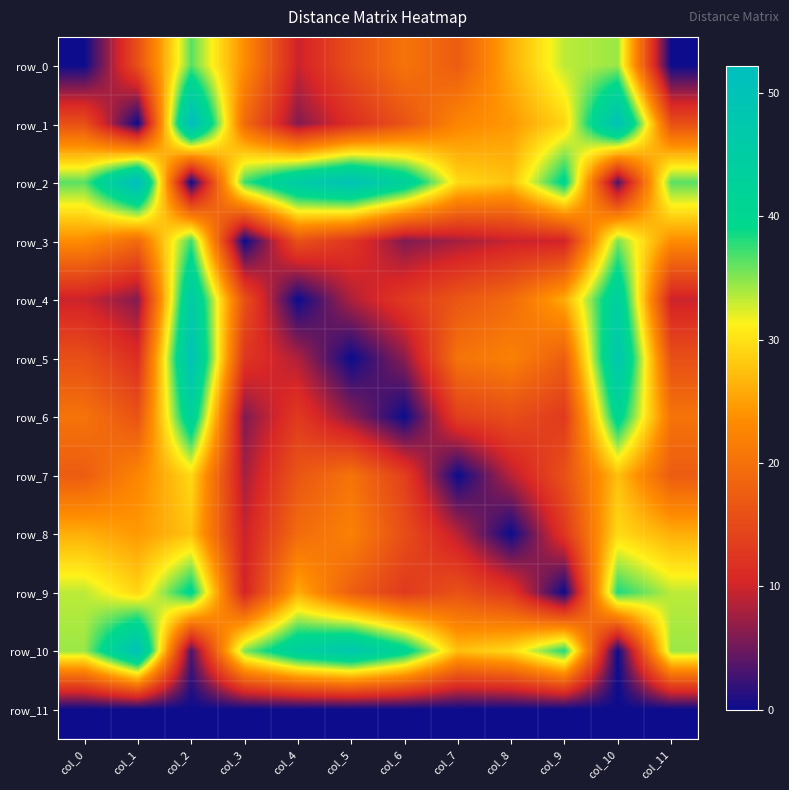

List the series in order of their peak value, highest first.

row_1, row_2, row_10, row_5, row_4, row_6, row_9, row_3, row_0, row_8, row_7, row_11